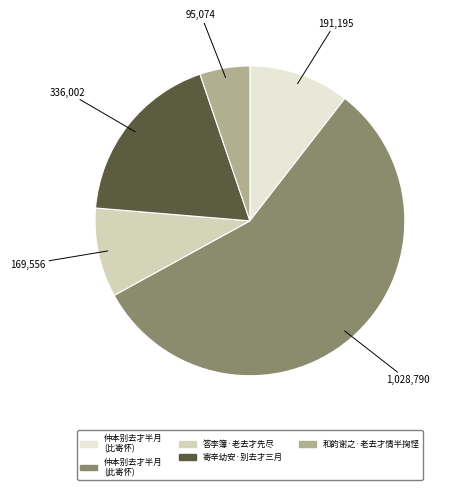

Is there a majority slice in this chart?

Yes